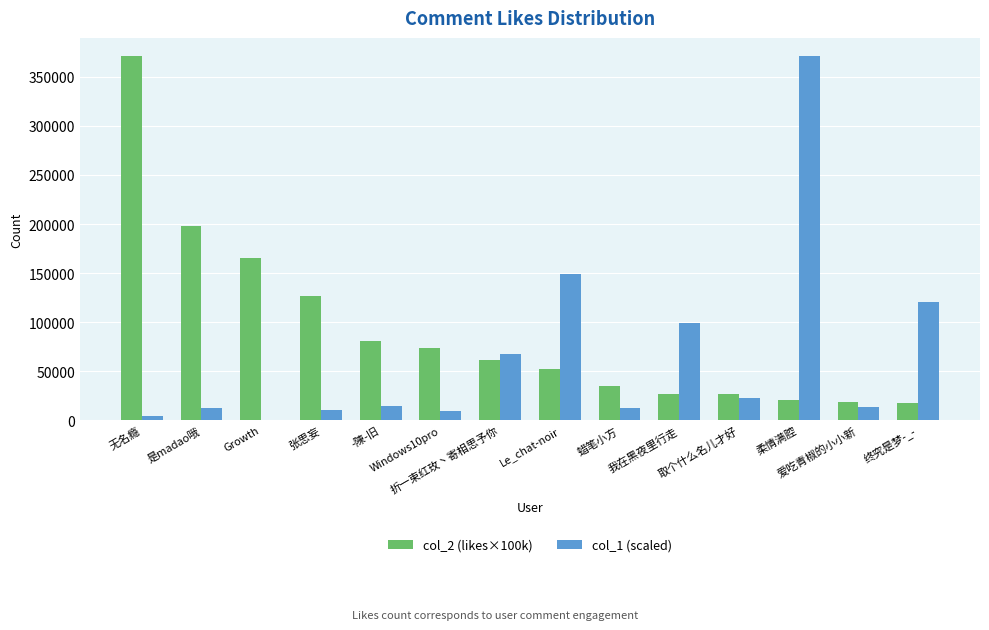

Where is col_2 (likes×100k) nearest to the value 194400?

是madao哦